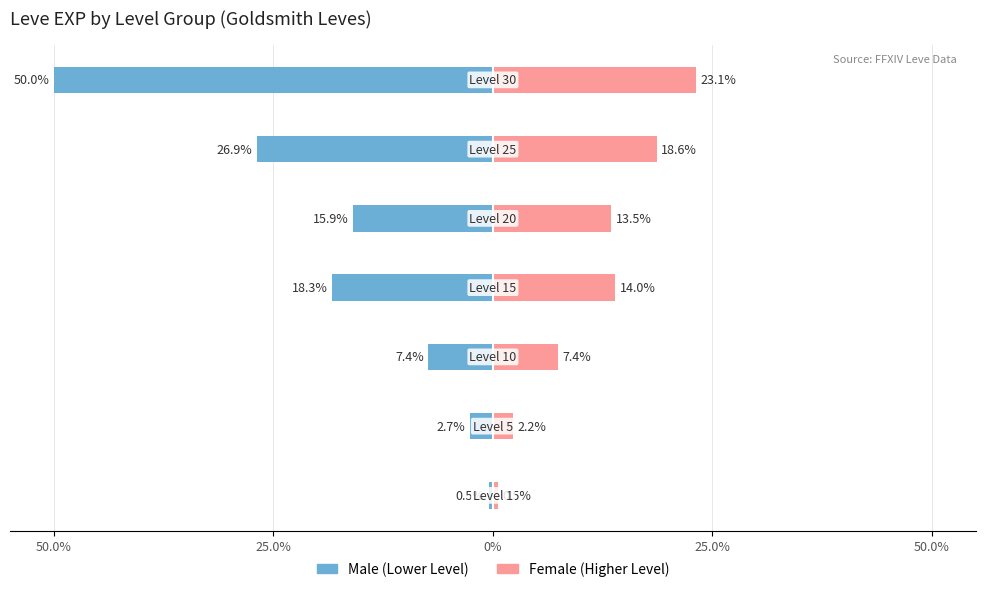

How many values in the Female series exceed 13?

4